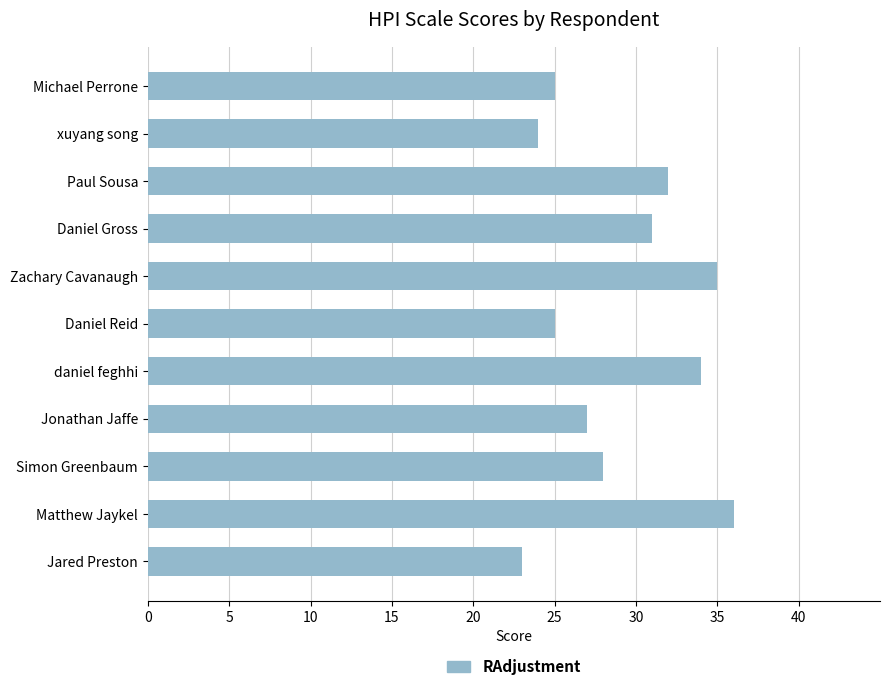

What value does the data have at Paul Sousa, to the nearest 10?

30